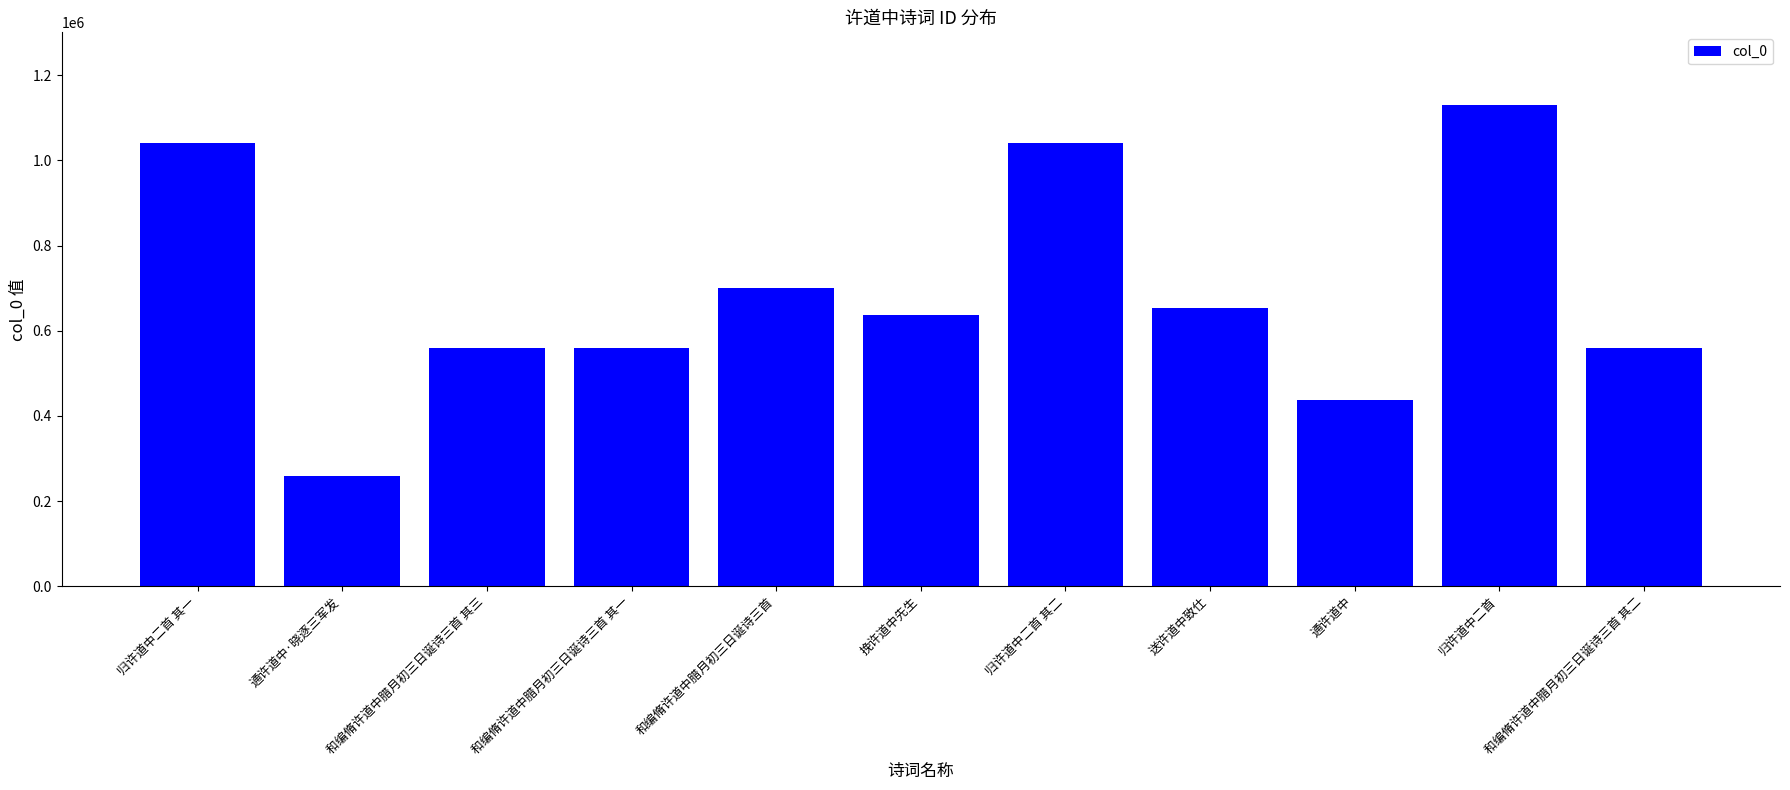

Is it true that the value at 通许道中·晓逐三军发 is 84119?

False